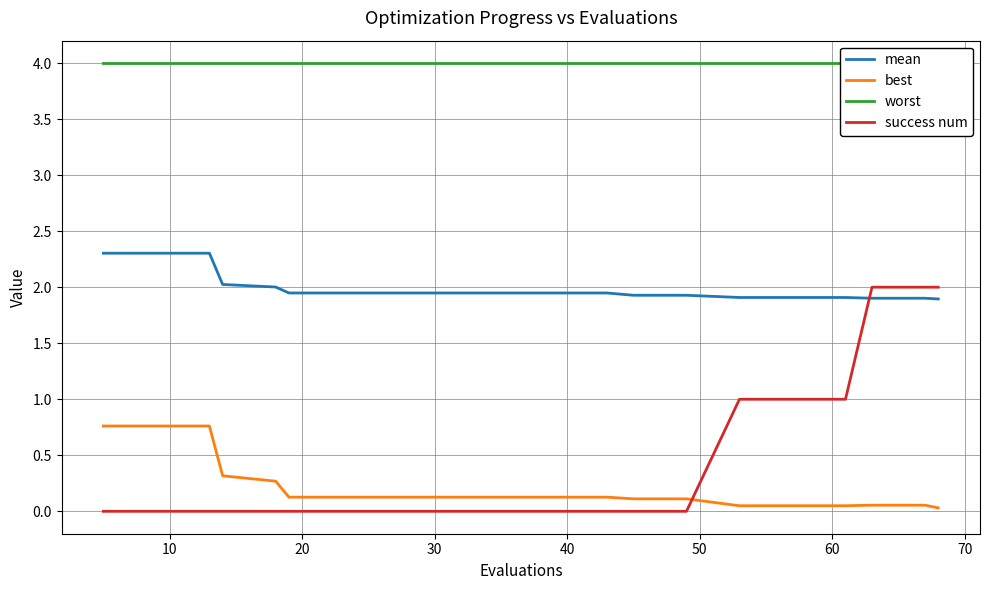

Which series ends up on top after the final intersection of best and success num?

success num